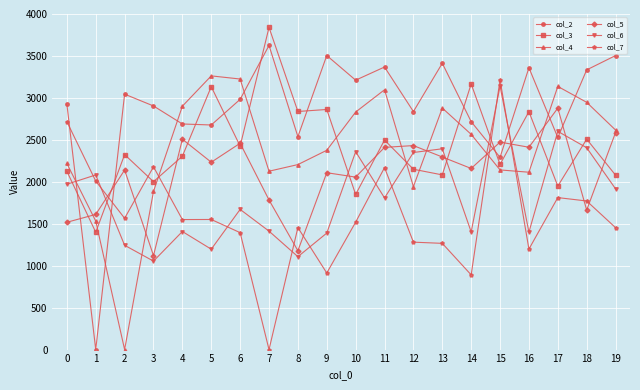

How many times do col_2 and col_6 cross each other?

6